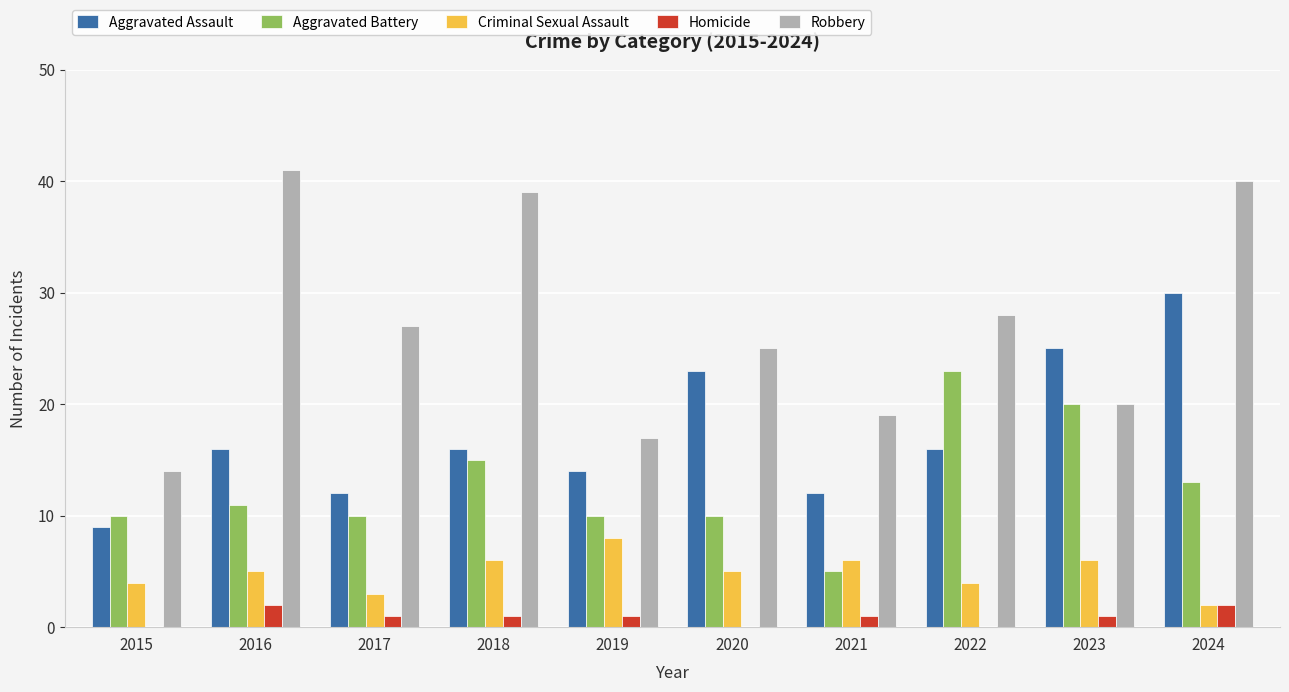

Which series has the widest spread of values?

Robbery